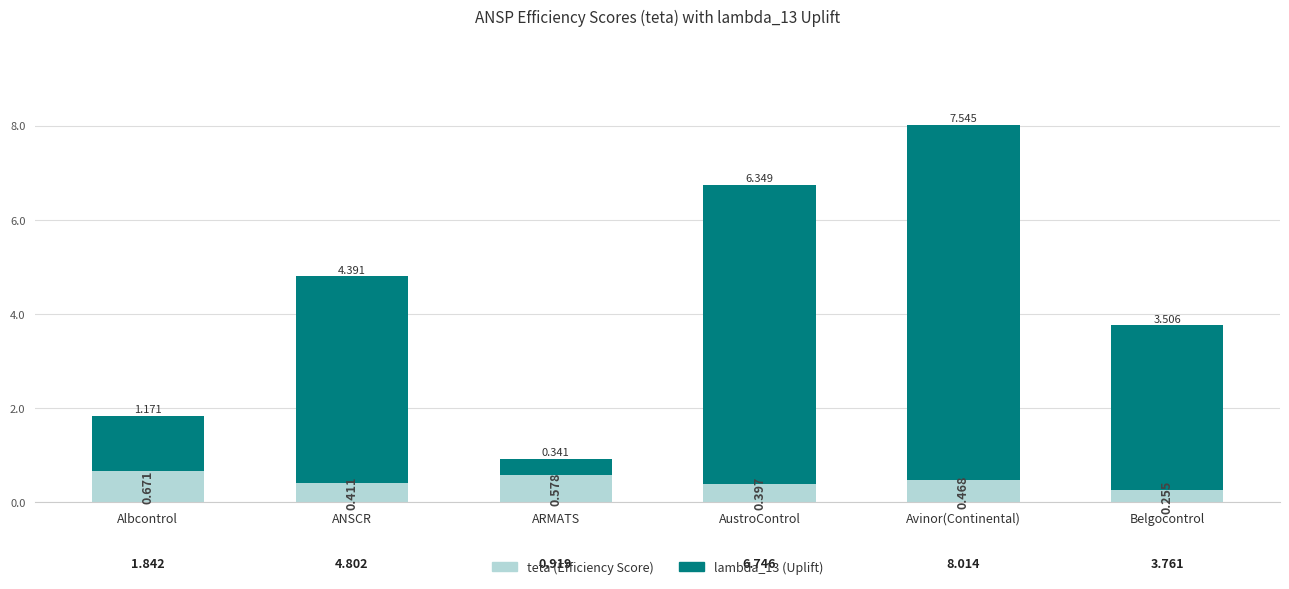

Which category has the lowest value in the teta (Efficiency Score) series?

Belgocontrol